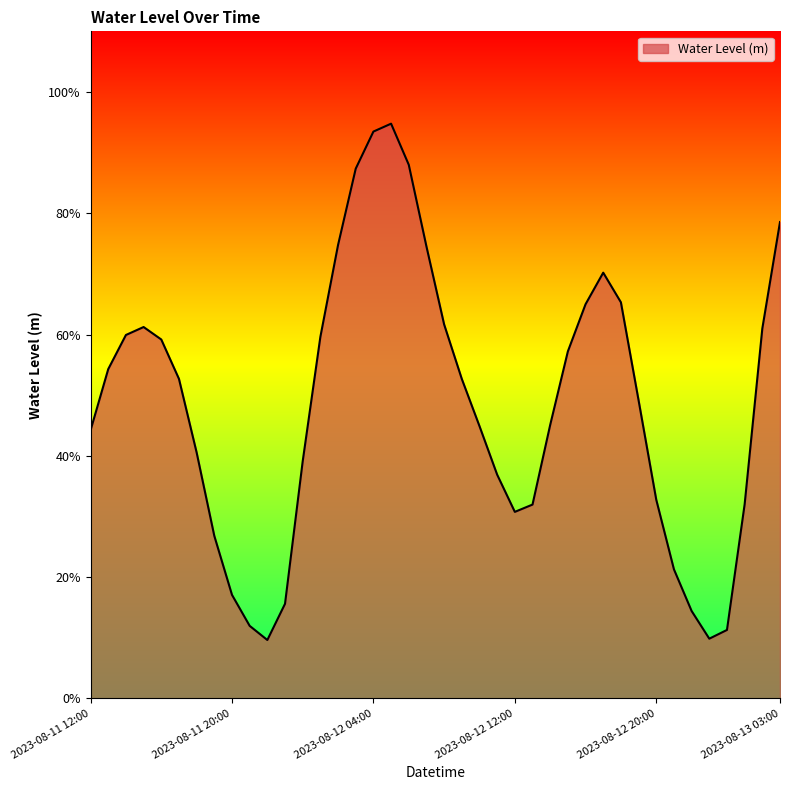

Reading right to left, what are all the values shown in this chart?

2023-08-13 03:00=0.8	2023-08-13 02:00=0.6	2023-08-13 01:00=0.3	2023-08-13 00:00=0.1	2023-08-12 23:00=0.1	2023-08-12 22:00=0.1	2023-08-12 21:00=0.2	2023-08-12 20:00=0.3	2023-08-12 19:00=0.5	2023-08-12 18:00=0.7	2023-08-12 17:00=0.7	2023-08-12 16:00=0.6	2023-08-12 15:00=0.6	2023-08-12 14:00=0.5	2023-08-12 13:00=0.3	2023-08-12 12:00=0.3	2023-08-12 11:00=0.4	2023-08-12 10:00=0.4	2023-08-12 09:00=0.5	2023-08-12 08:00=0.6	2023-08-12 07:00=0.7	2023-08-12 06:00=0.9	2023-08-12 05:00=0.9	2023-08-12 04:00=0.9	2023-08-12 03:00=0.9	2023-08-12 02:00=0.7	2023-08-12 01:00=0.6	2023-08-12 00:00=0.4	2023-08-11 23:00=0.2	2023-08-11 22:00=0.1	2023-08-11 21:00=0.1	2023-08-11 20:00=0.2	2023-08-11 19:00=0.3	2023-08-11 18:00=0.4	2023-08-11 17:00=0.5	2023-08-11 16:00=0.6	2023-08-11 15:00=0.6	2023-08-11 14:00=0.6	2023-08-11 13:00=0.5	2023-08-11 12:00=0.4